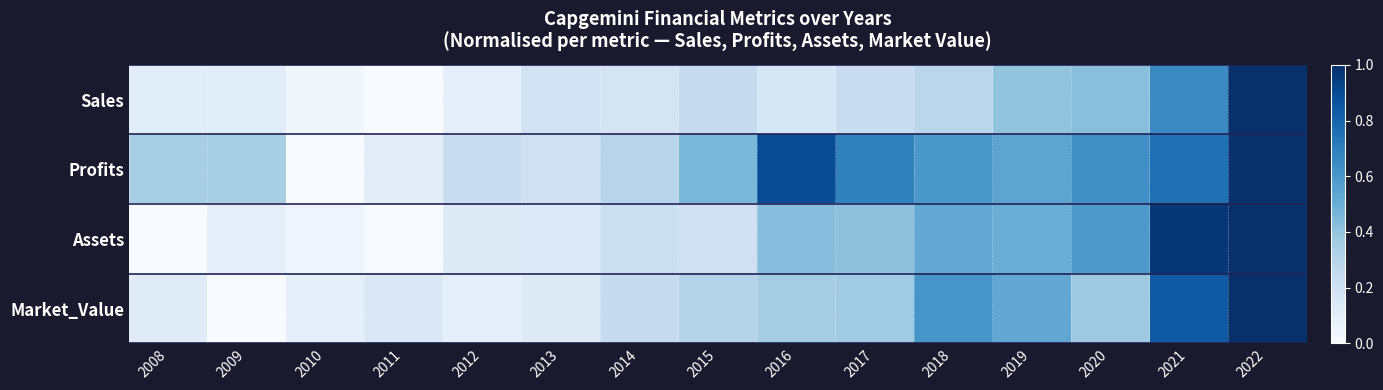

Count the number of categories in the chart.

15